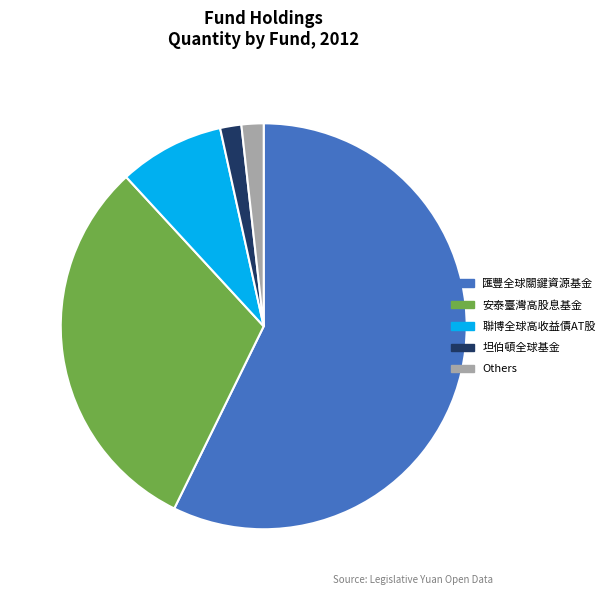

Is there a majority slice in this chart?

Yes